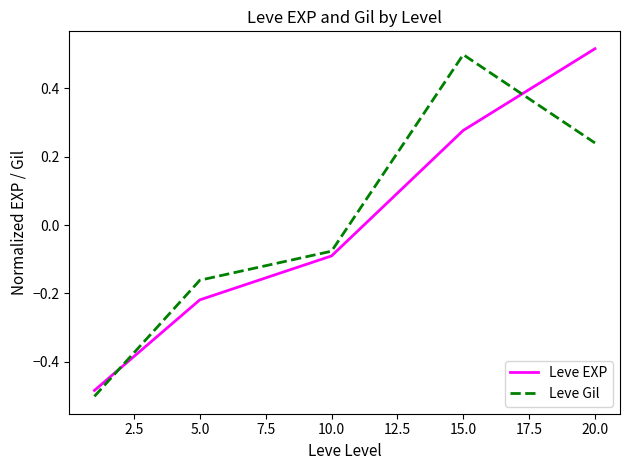

True or false: Leve Gil and Leve EXP intersect in this chart.

True